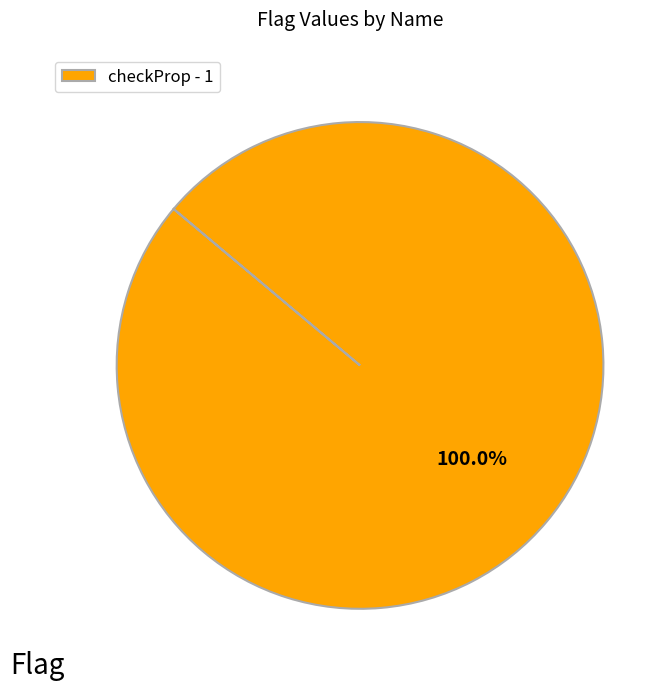

Does checkProp - 1 account for over 50% of the chart?

Yes